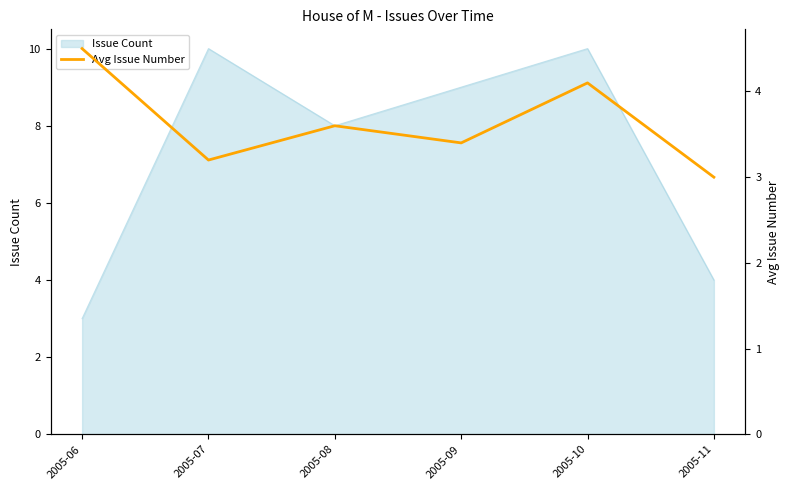

How many lines are shown in the chart?

1